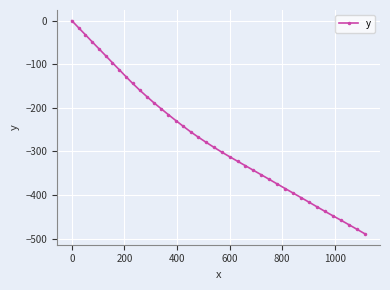

What is the sum of all values?

-10740.9